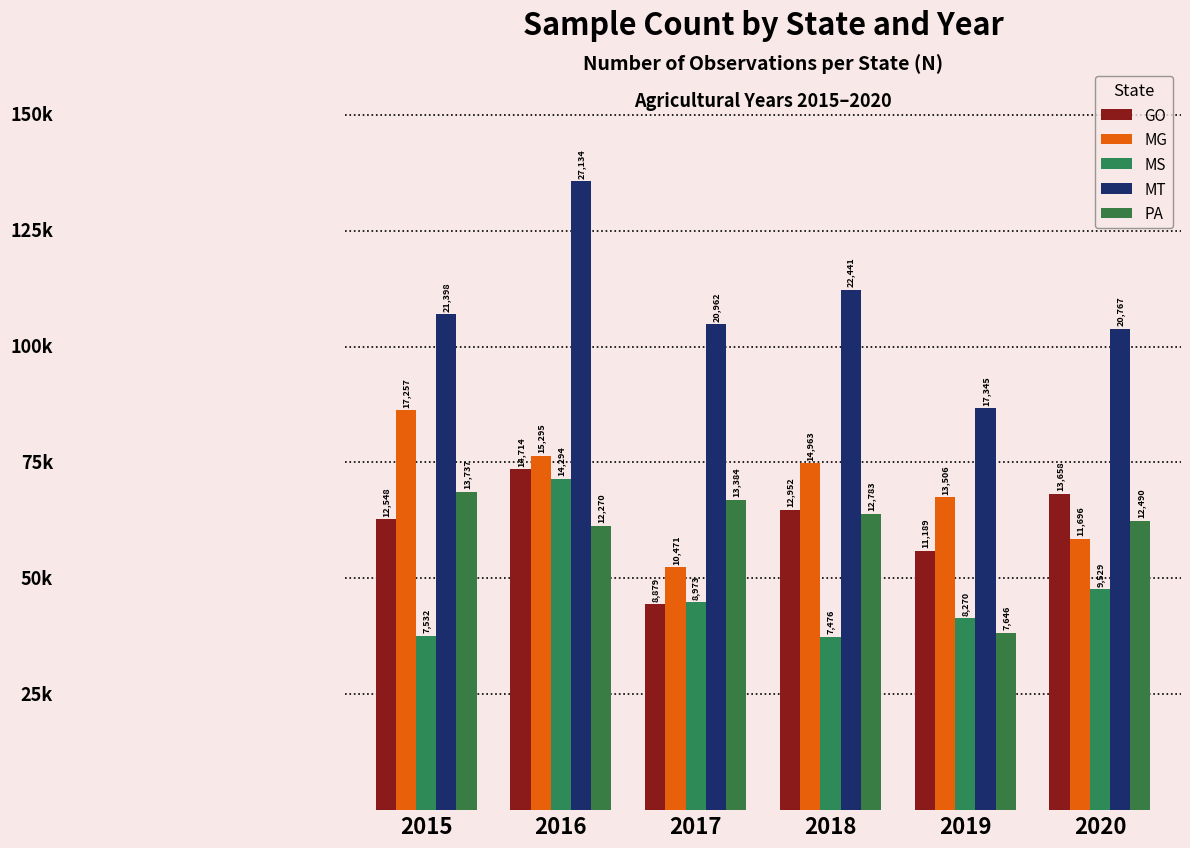

At how many categories does at least one series exceed 22144?

2